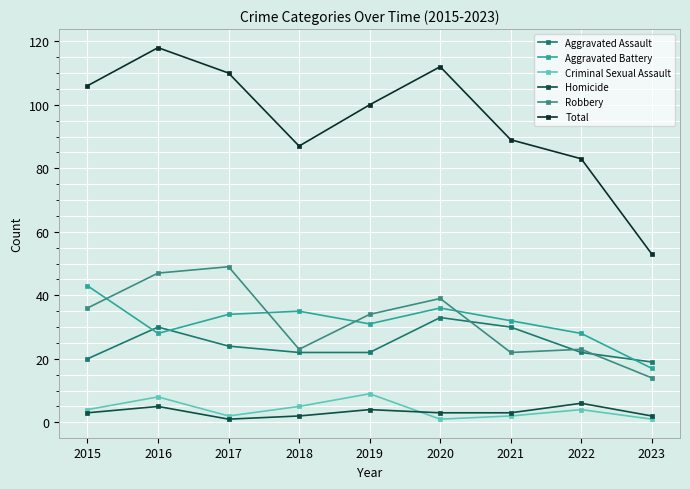

At which label does Robbery reach its minimum?

2023